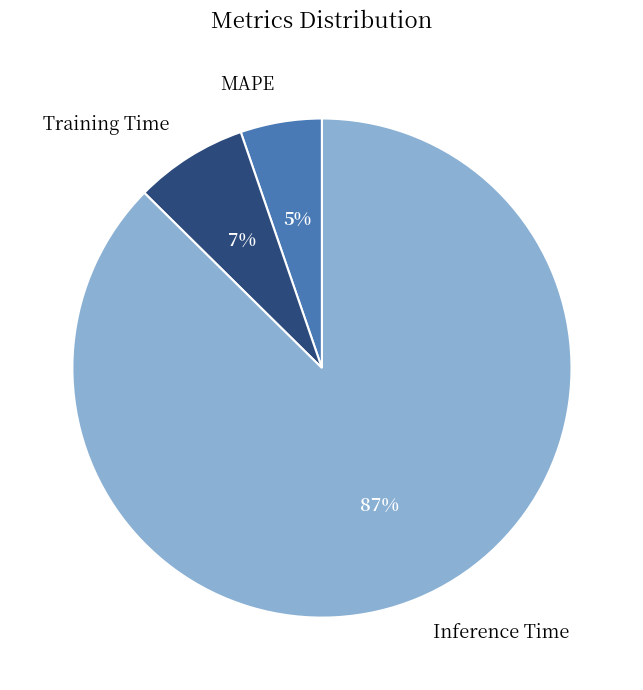

True or false: MAPE accounts for 5% of the total.

True